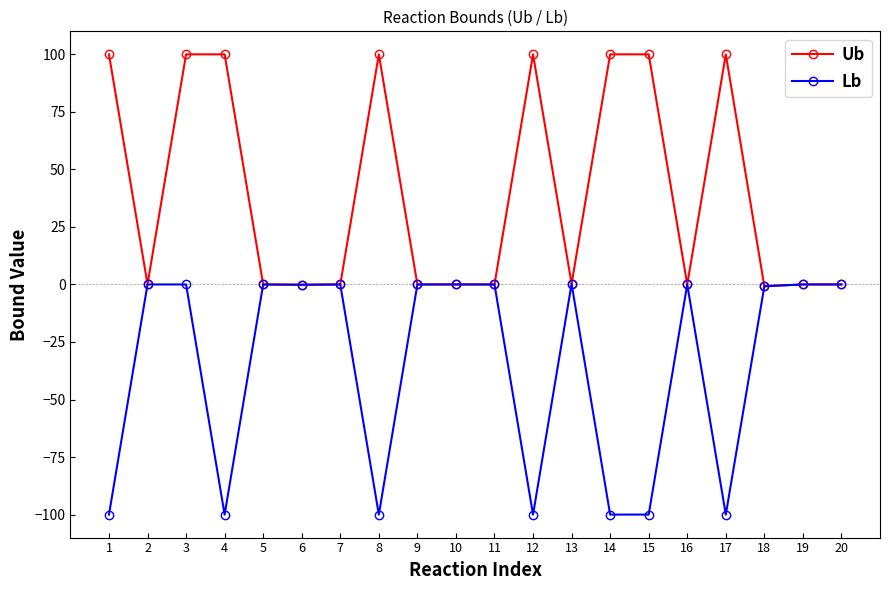

How many distinct data groups are displayed?

2